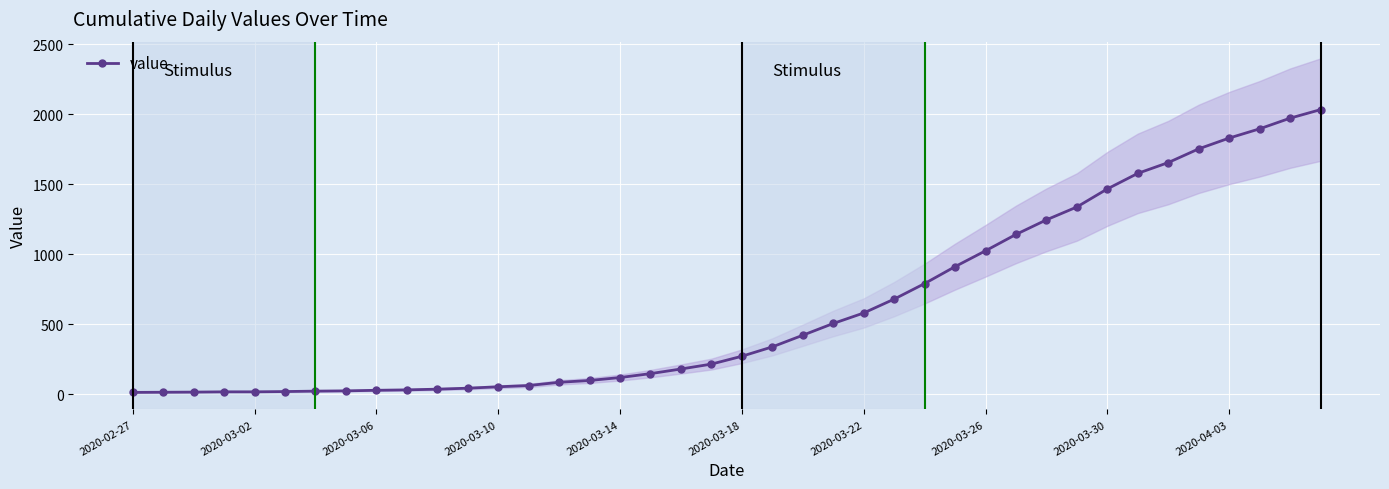

How many values are below 271?

20